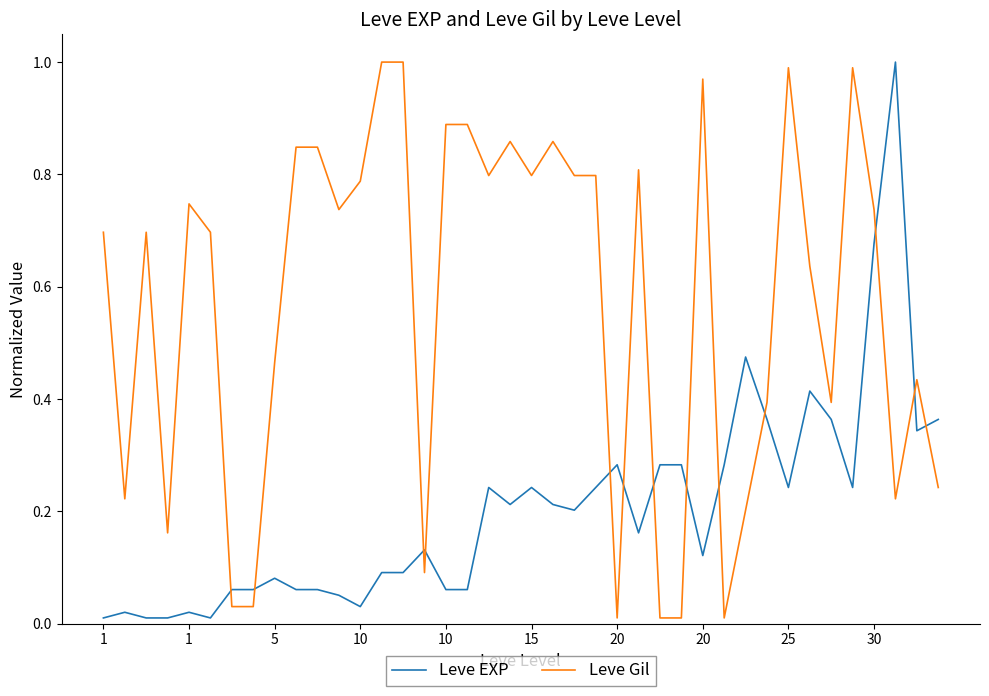

List the series in order of their overall mean, lowest first.

Leve EXP, Leve Gil